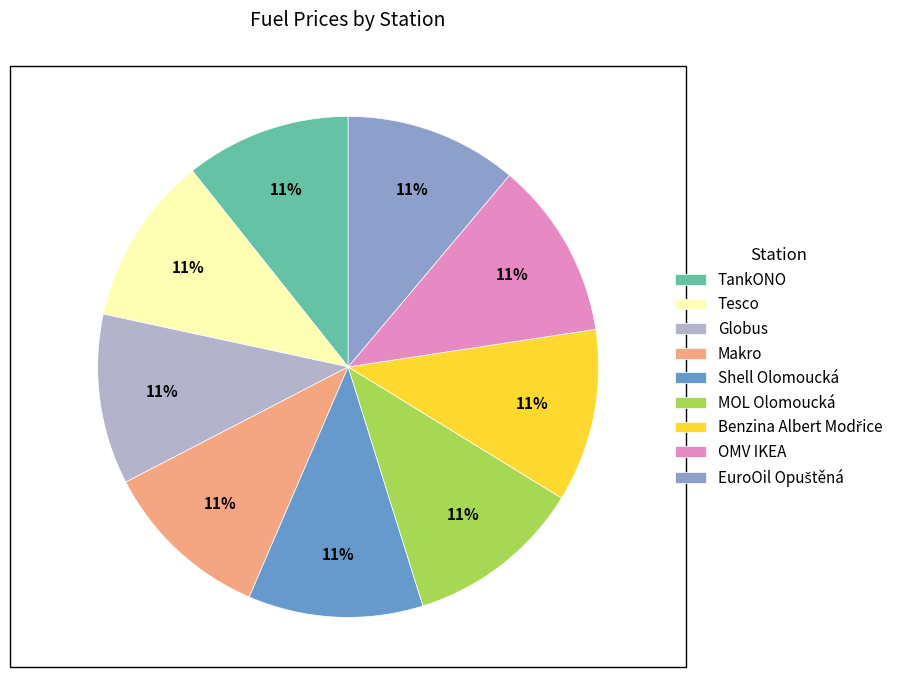

To the nearest percent, what portion does Tesco represent?

11%